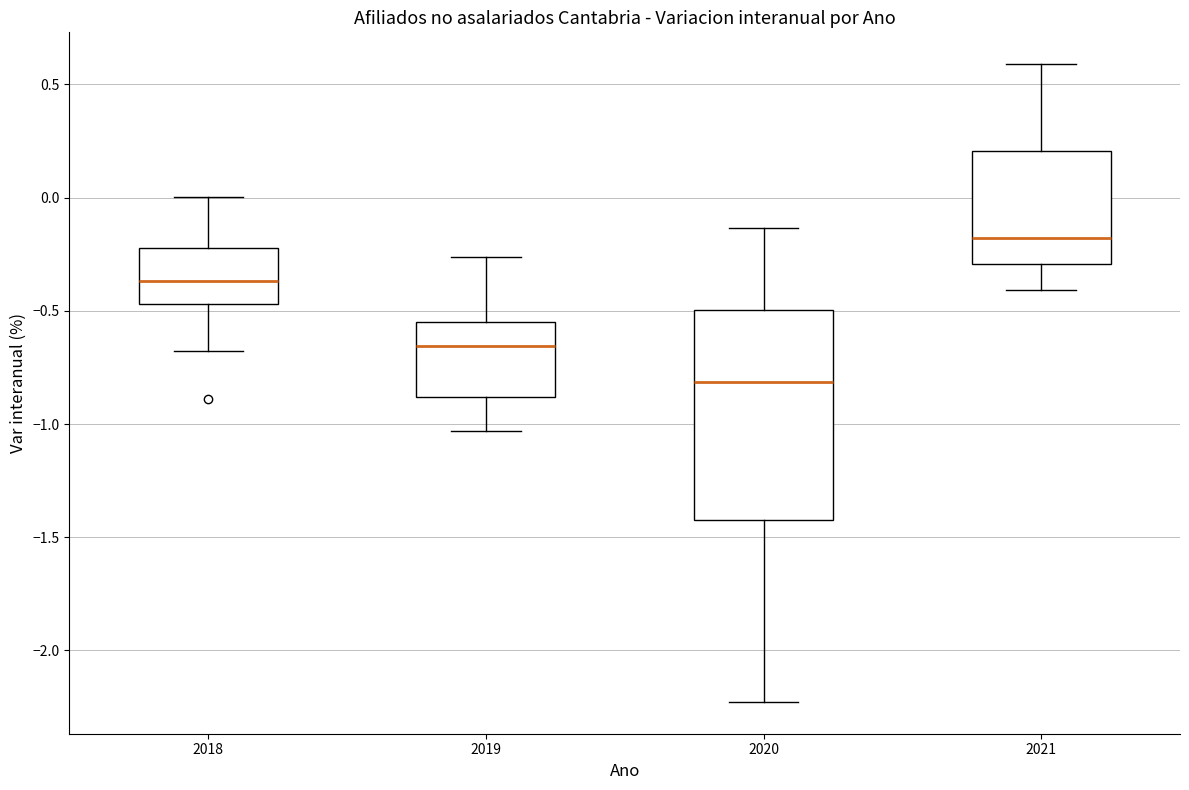

Comparing the boxes themselves (not the whiskers), which one is the tallest?

2020